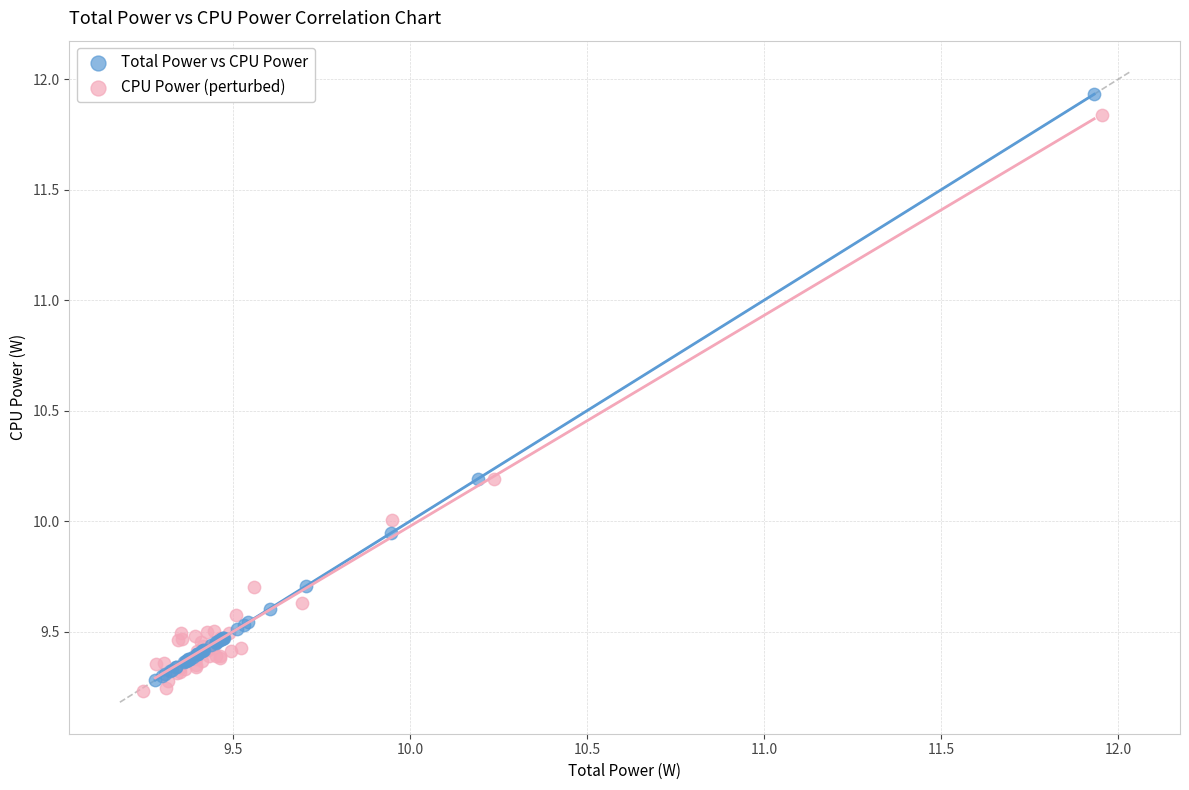

Which series has the widest spread of Y values?

Total Power vs CPU Power